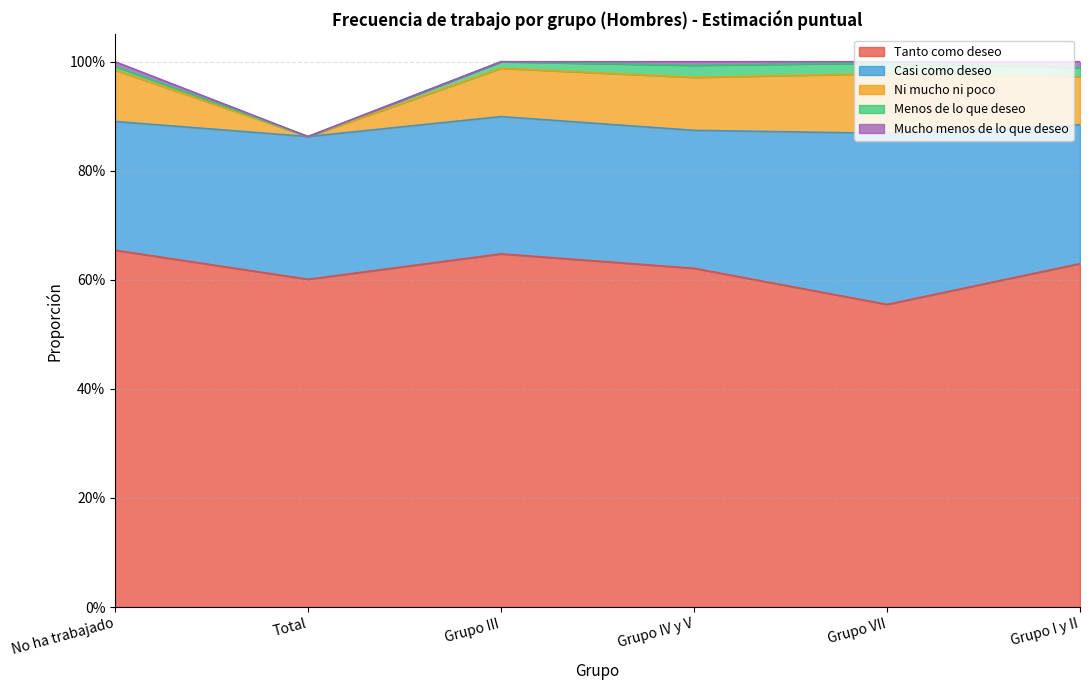

Does the chart have visible grid lines?

Yes